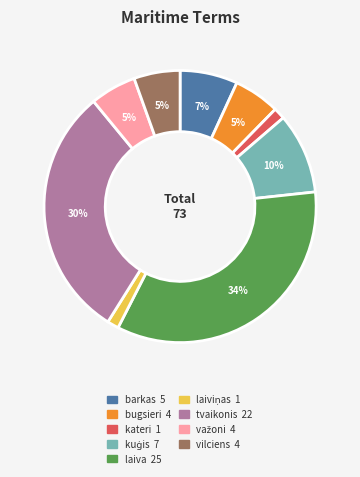

How many segments does this pie chart have?

9